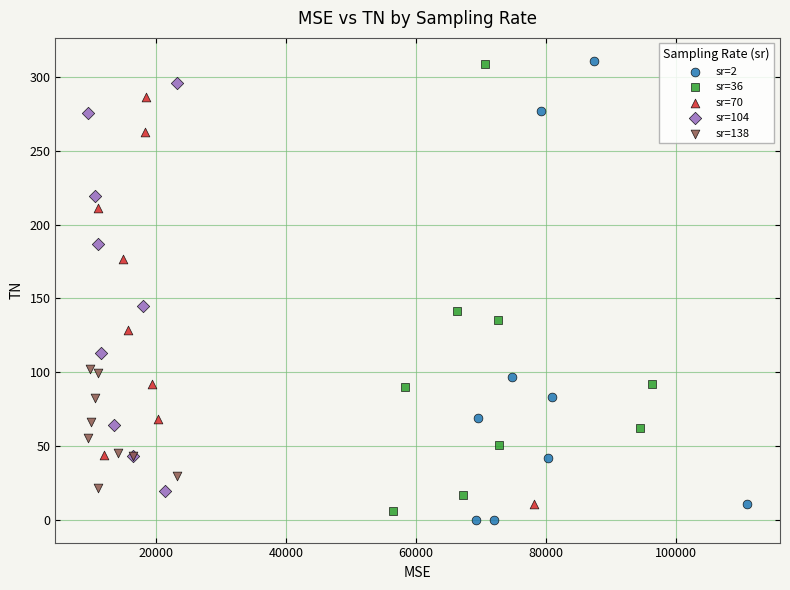

Which series has the largest Y range (max minus min)?

sr=2